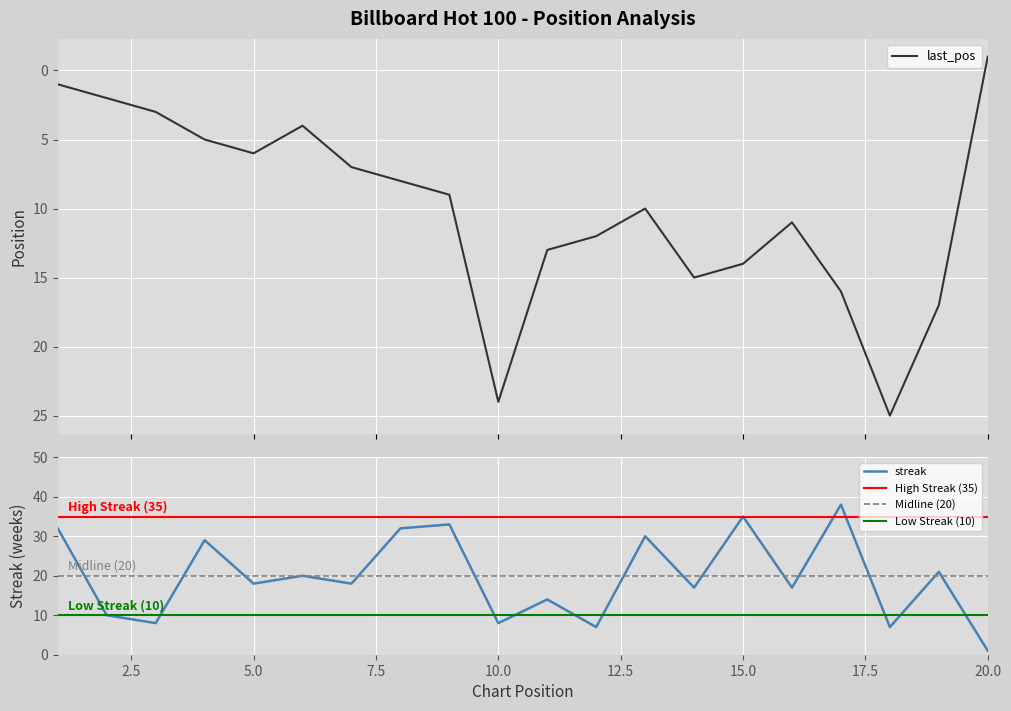

At 4, list the series in order from largest to smallest.

streak, last_pos